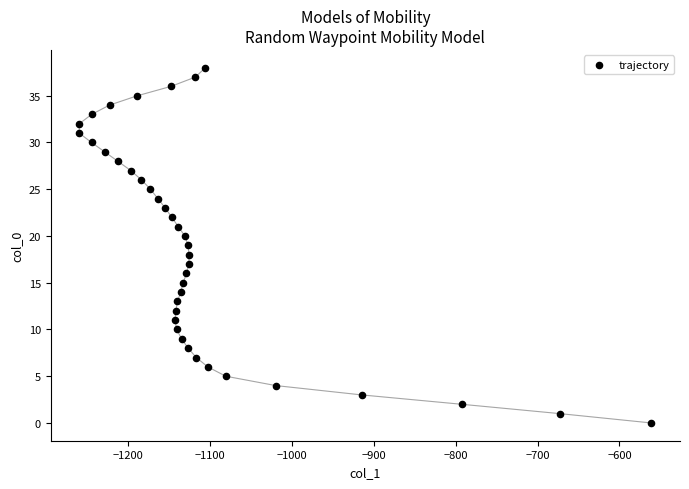

What is the range of X values (max minus min)?

699